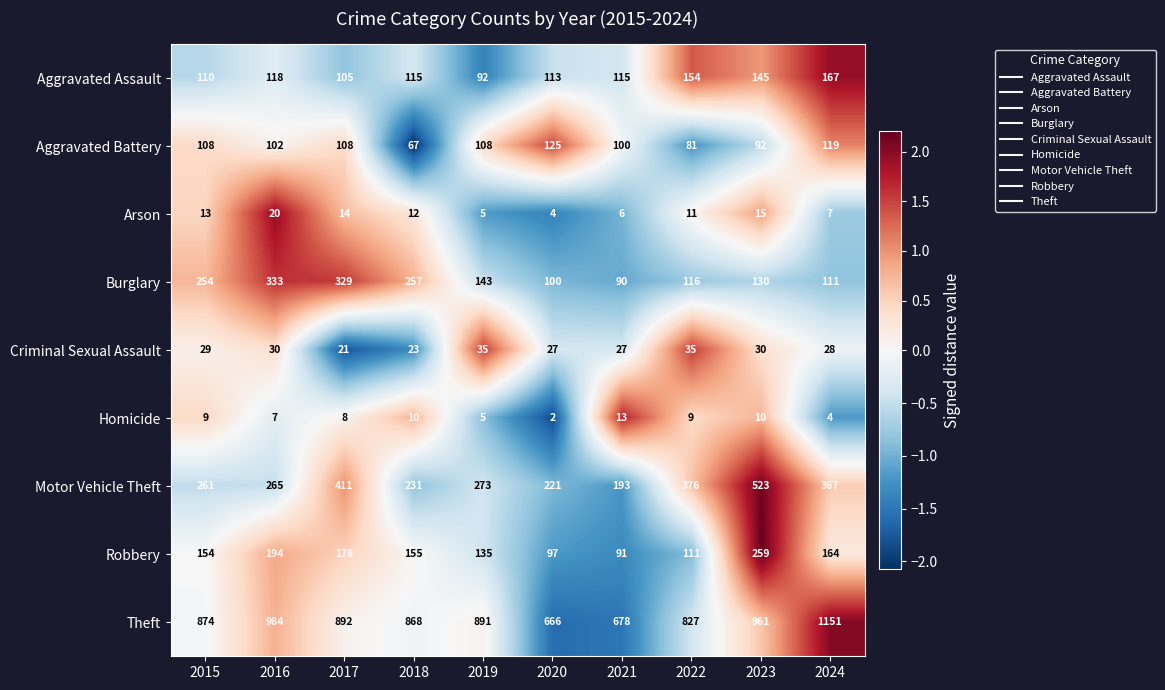

Is it true that Robbery equals 297 at 2017?

False